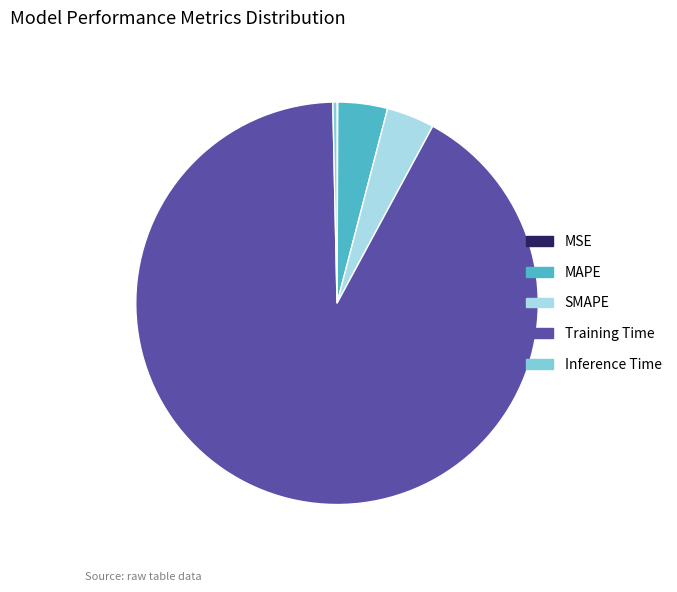

True or false: Inference Time accounts for 0% of the total.

True